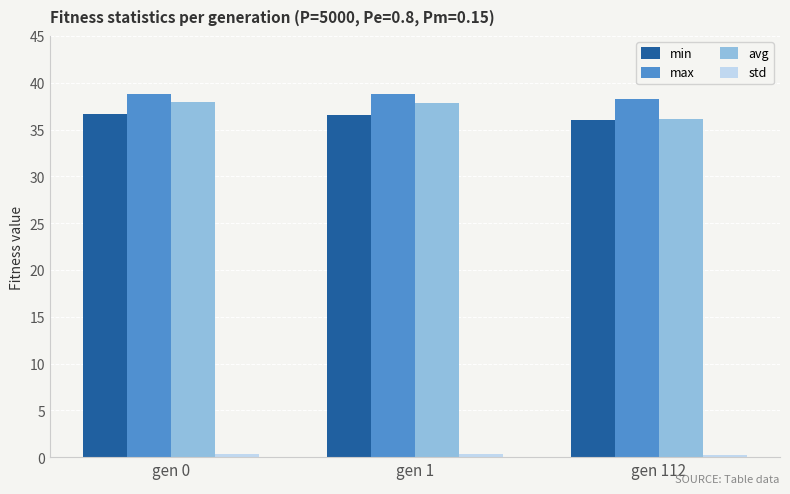

Which category has the lowest value in the avg series?

gen 112